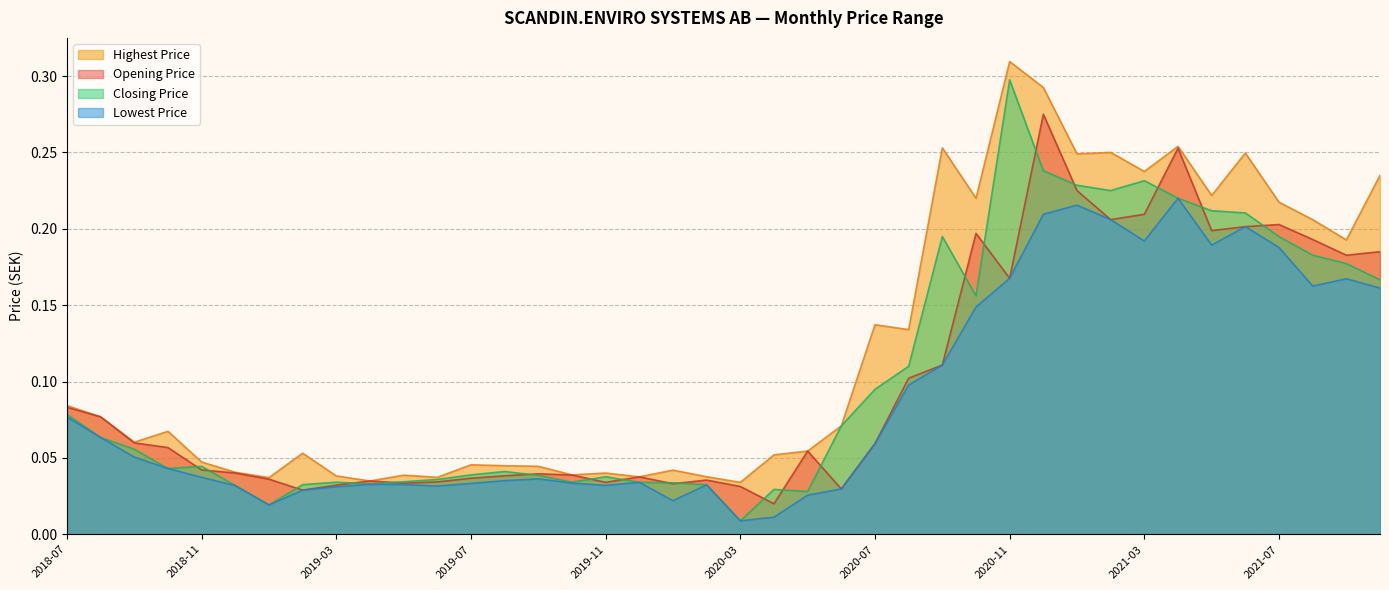

True or false: Opening Price has more than 1 interior local peaks.

True